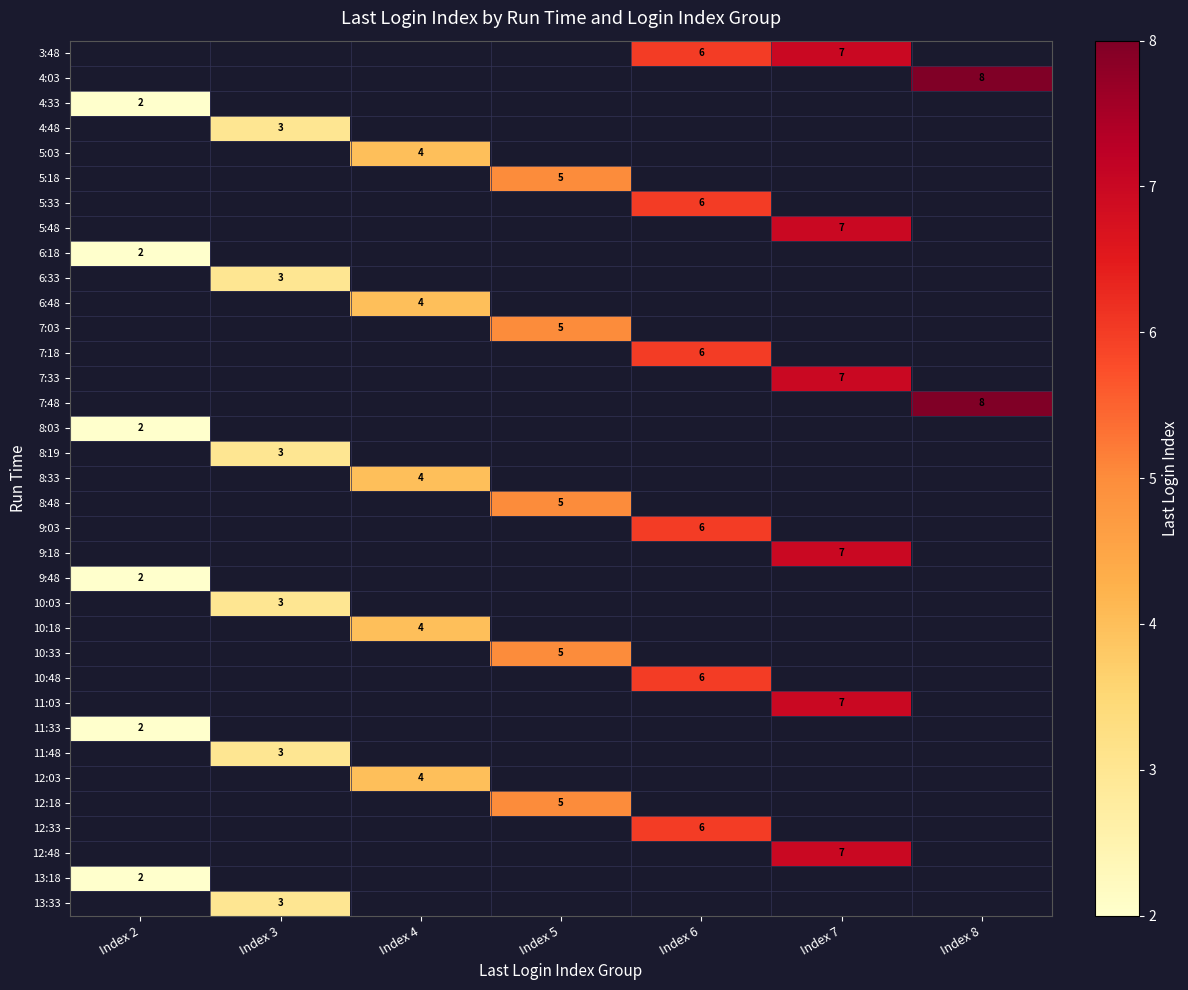

How many positive values does the 12:03 series have?

1